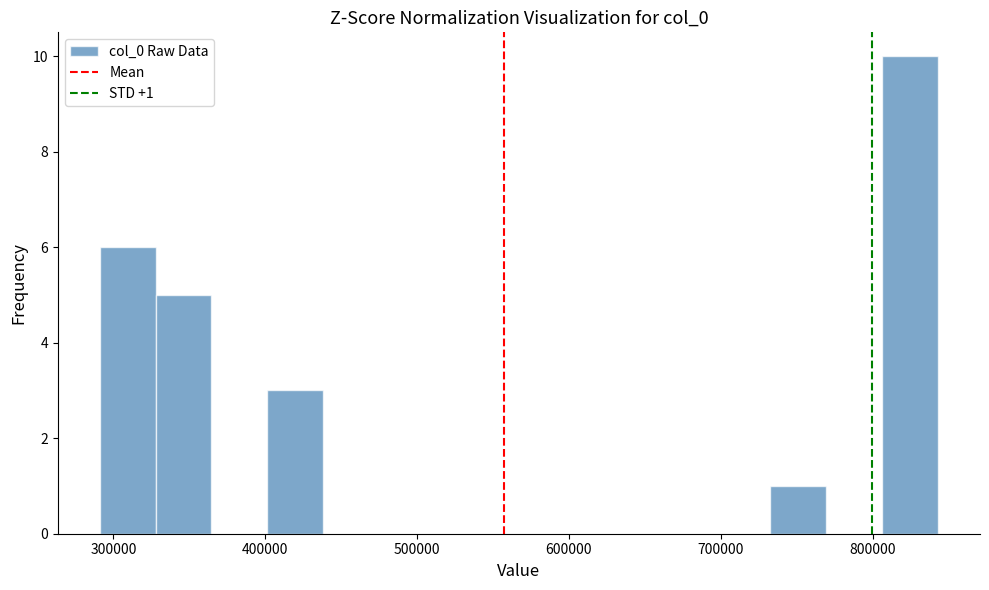

Around what value on the x-axis is the tallest bar? Give the approximate position of its centre, as read against the axis.

820000